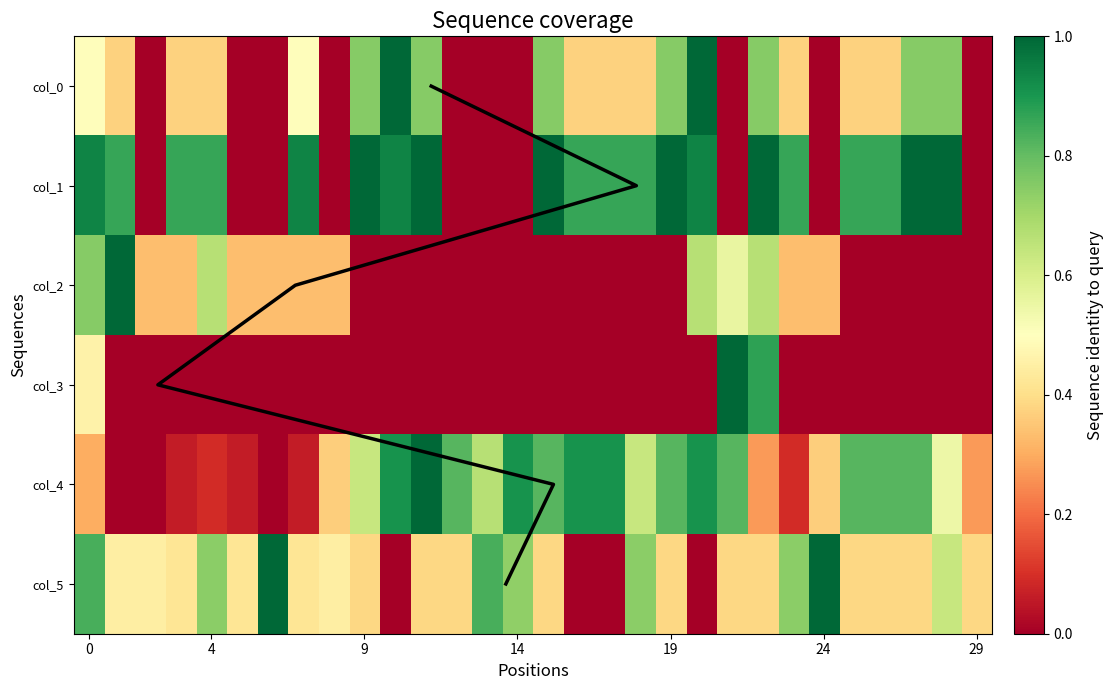

What is the difference between the maximum and minimum values in the col_1 series?

1.0